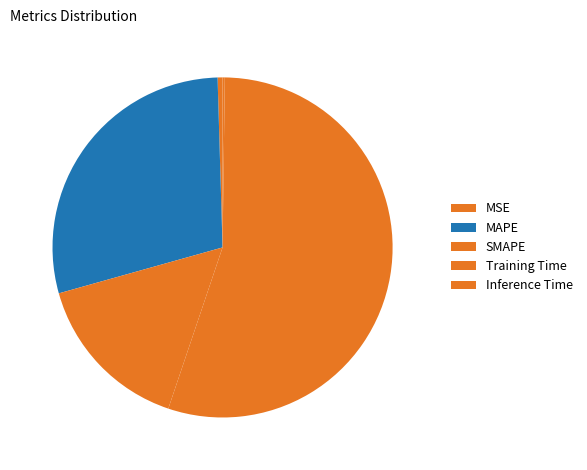

Which slice is the largest?

Training Time